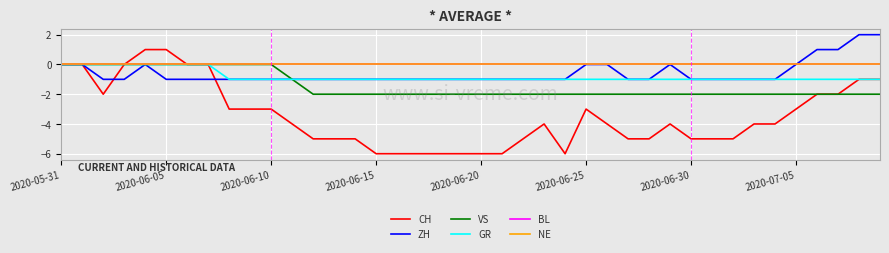

Does the chart display data point markers on the line(s)?

No